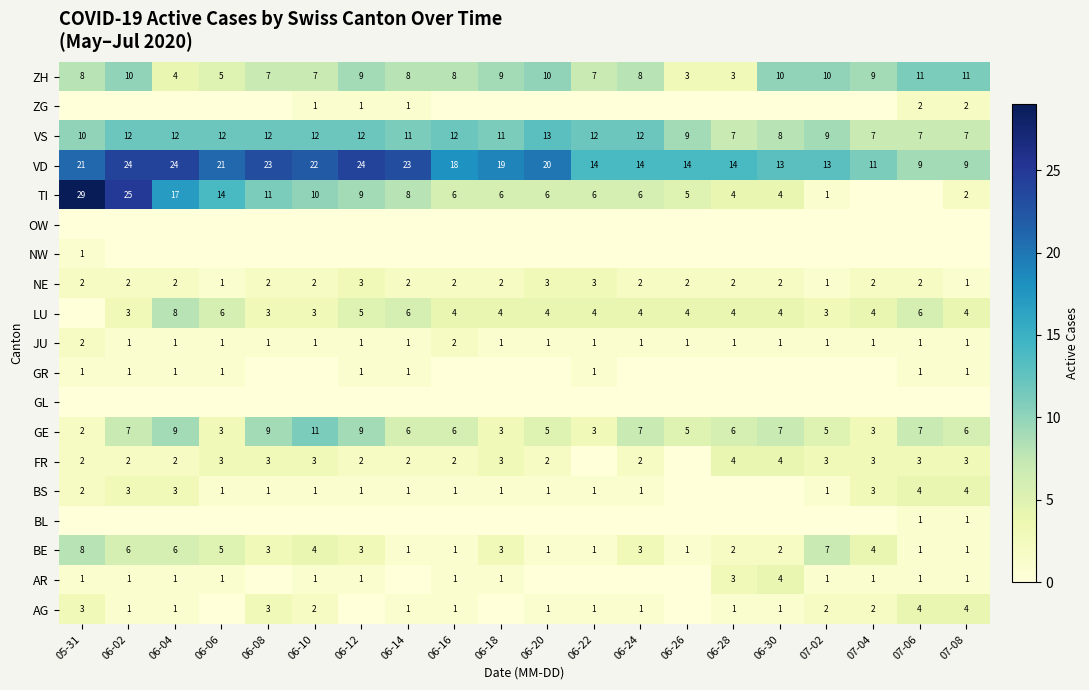

Which category has the lowest value in the GE series?

05-31